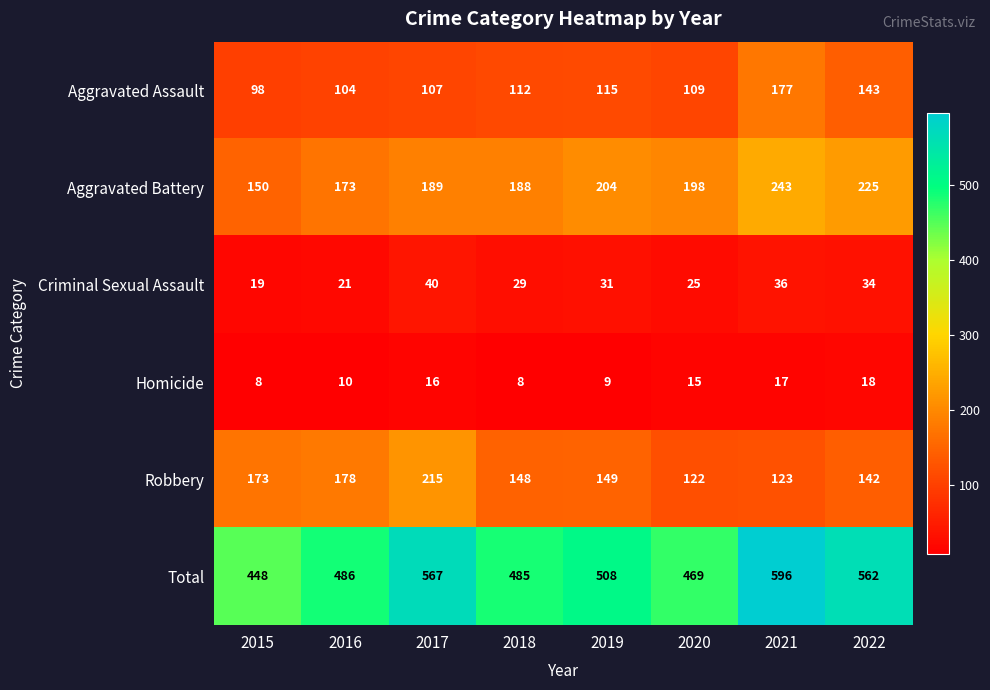

At how many categories does at least one series exceed 61?

8